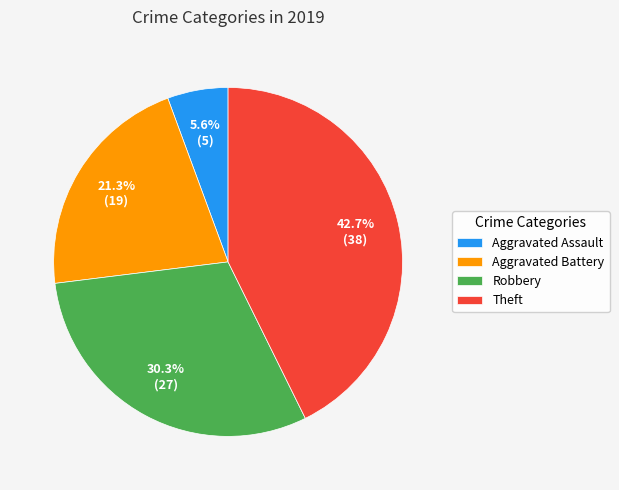

Is there any slice that represents more than half of the pie?

No